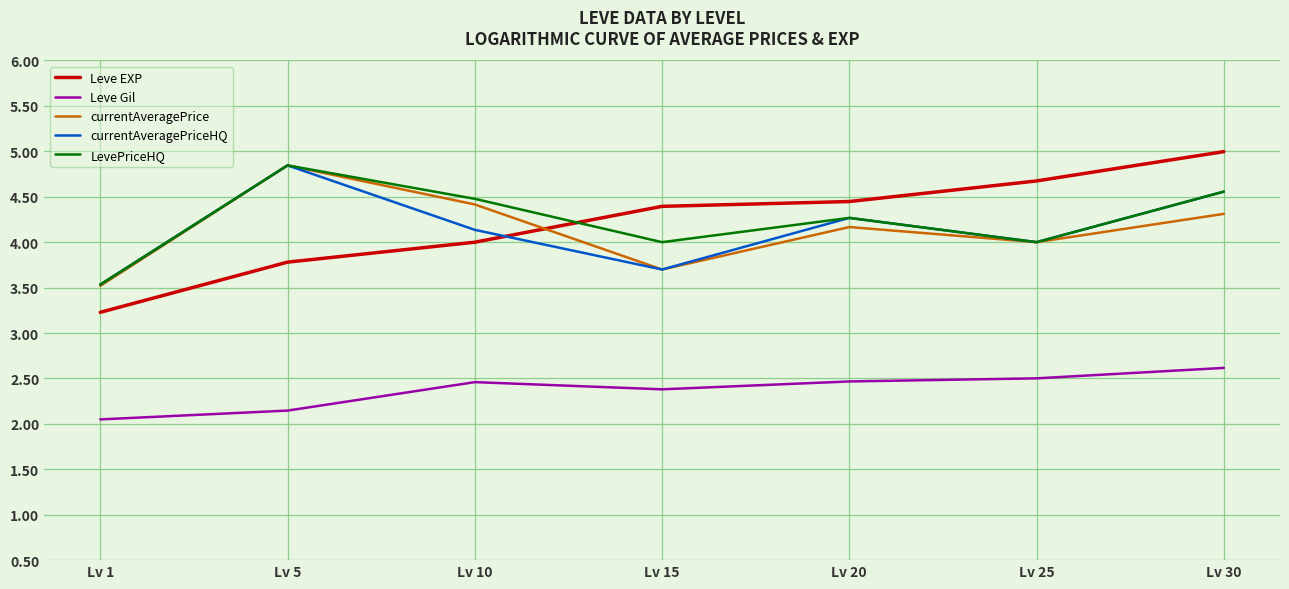

Which series has the largest range (max minus min)?

Leve EXP